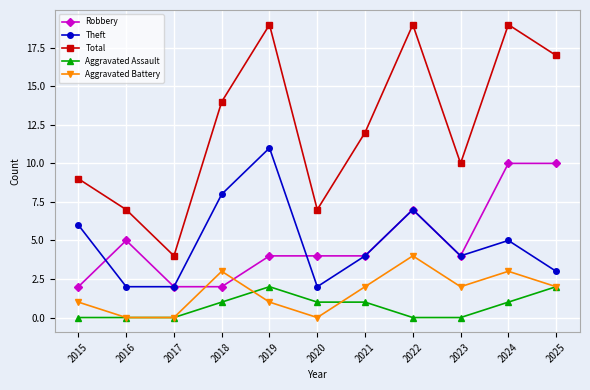

How many values in the Aggravated Assault series are below 1?

5